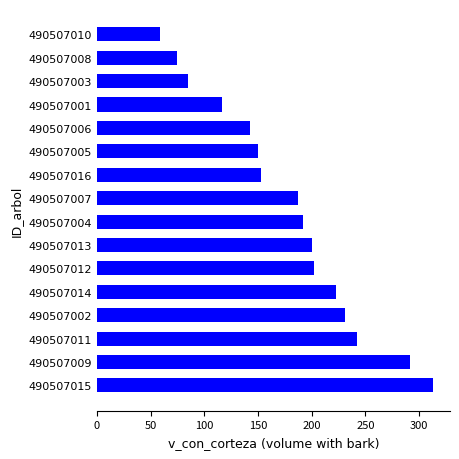

What value does the data have at 490507003?

85.0